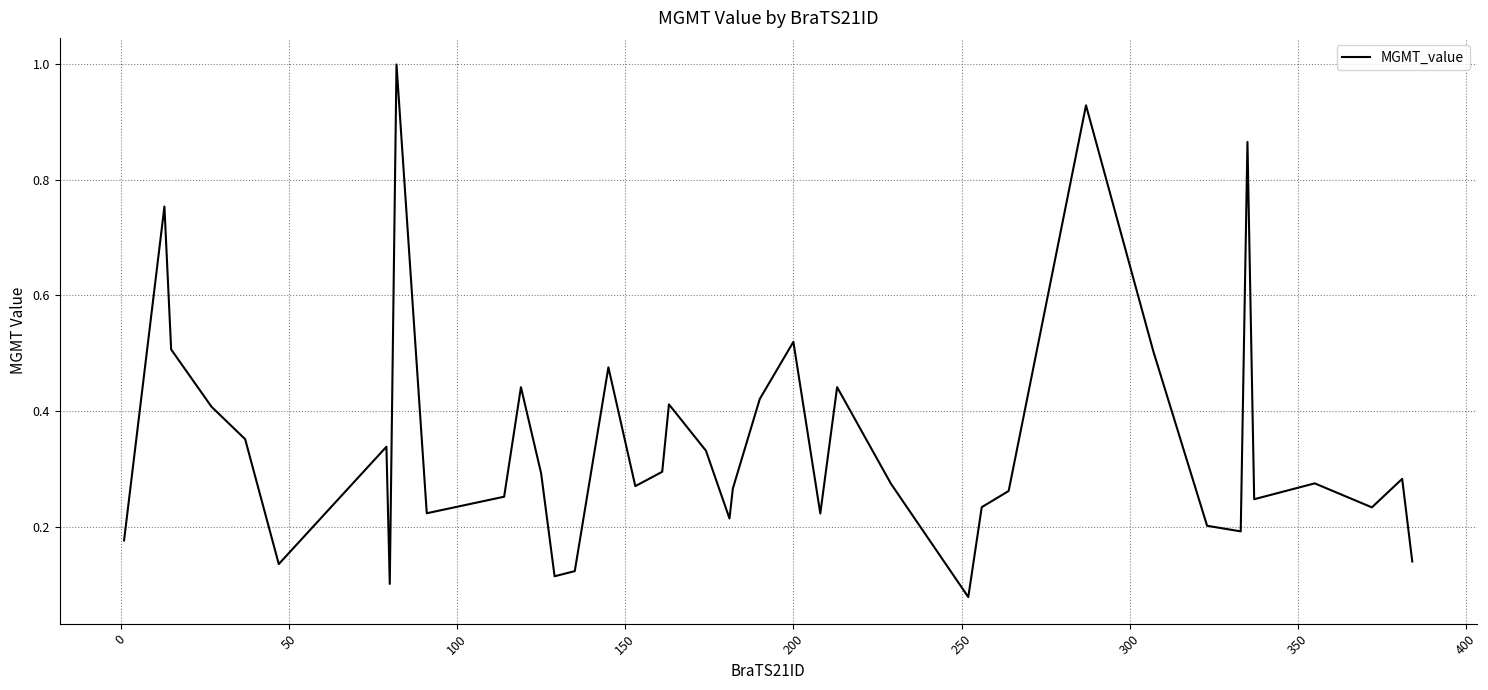

What is the greatest value displayed?

1.0